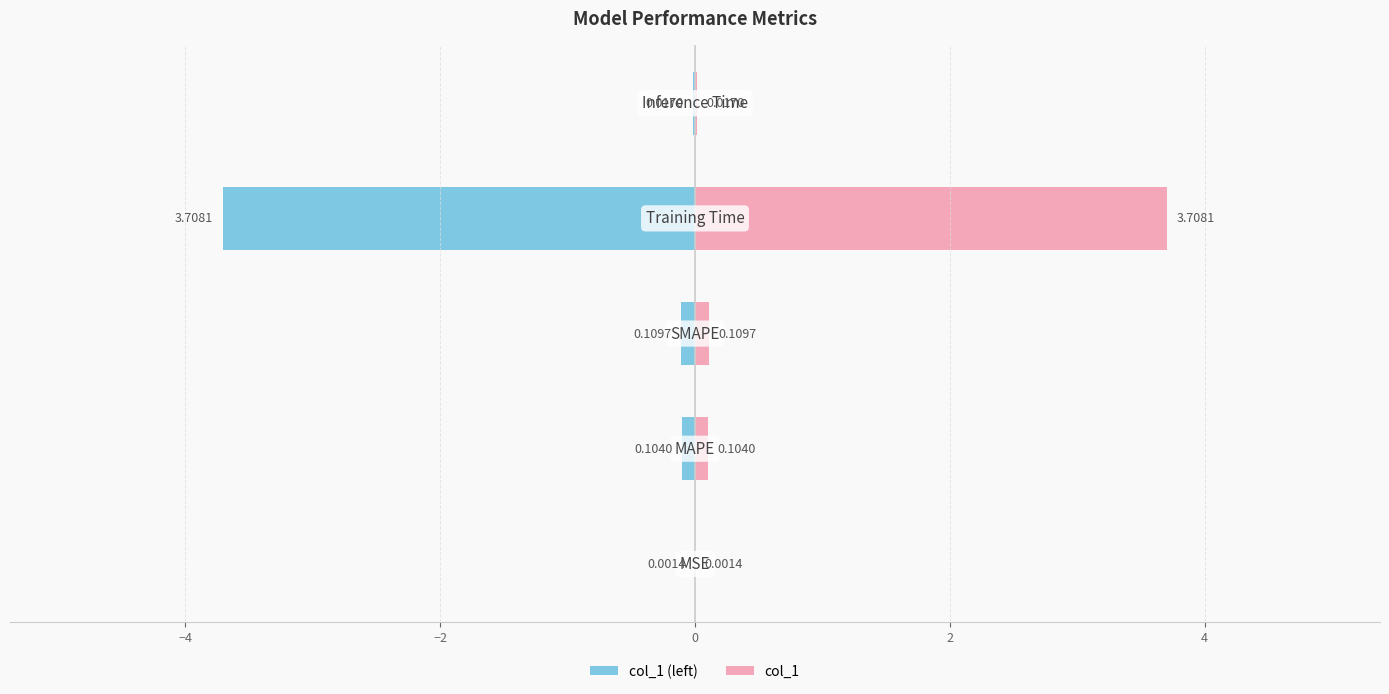

Rank the series by their average value, from lowest to highest.

col_1 (left), col_1